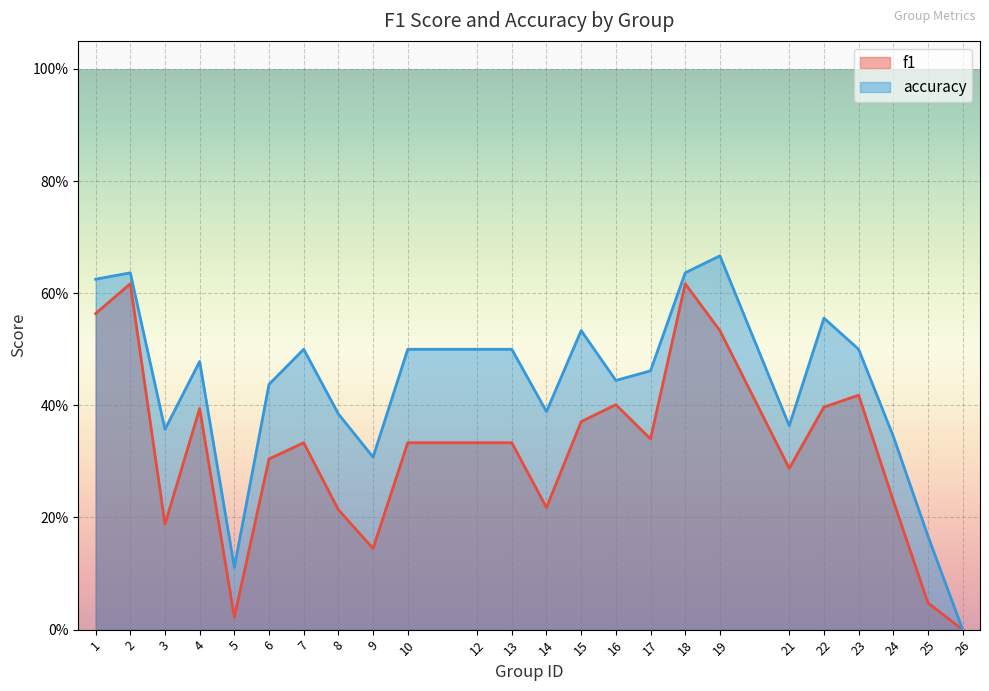

Which category has the lowest value in the f1 series?

26